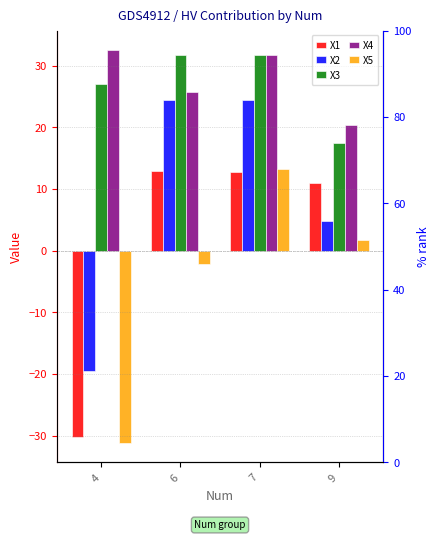

The value of X5 at 9 is 0.8. True or false?

False